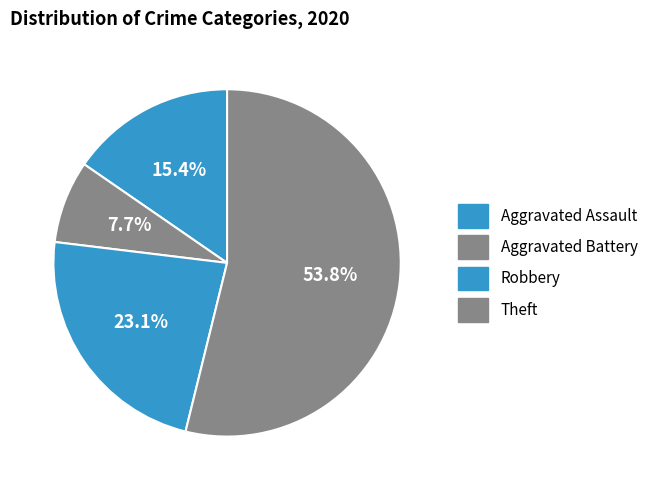

Is it true that Aggravated Battery is 14% of the pie?

False